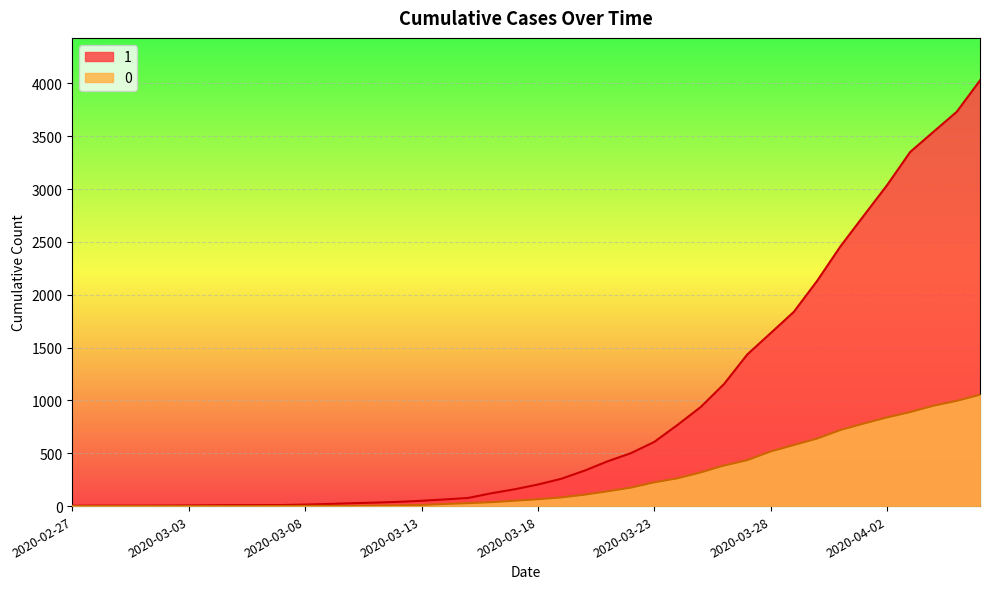

What is the average value of the 1 series?

895